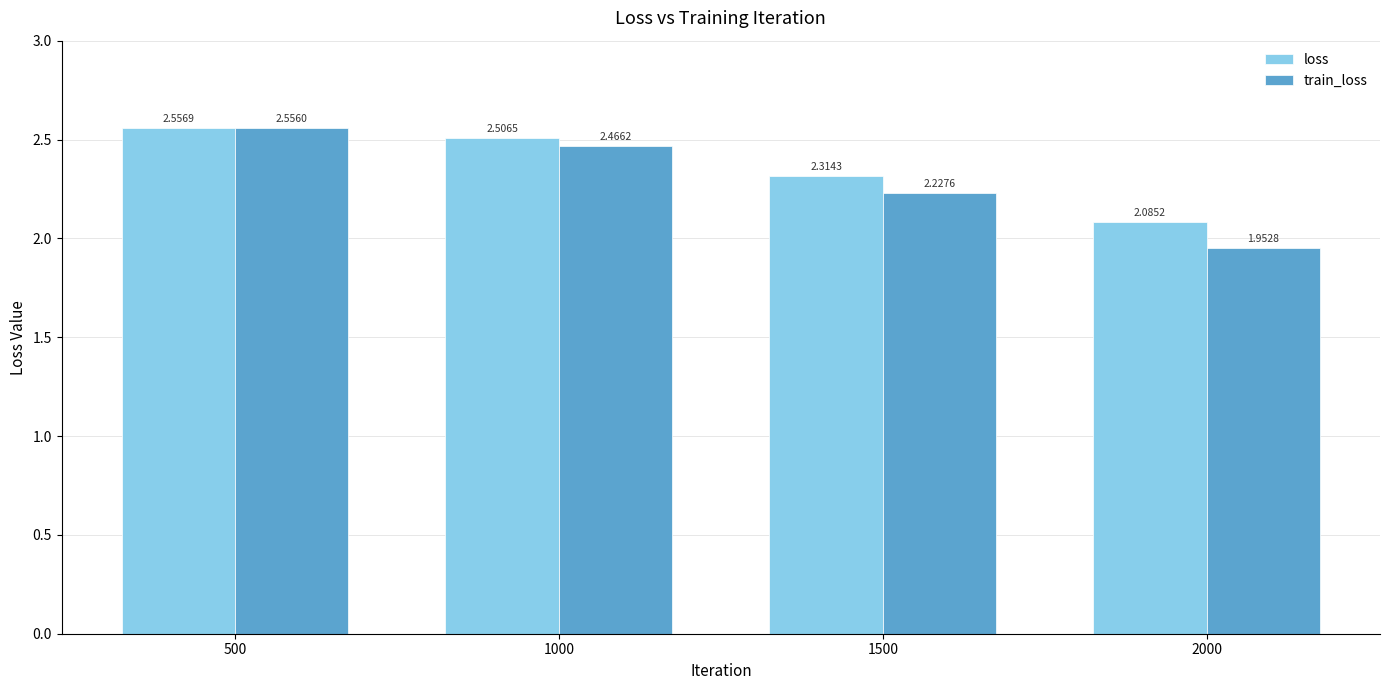

Is it true that train_loss equals 1.7 at 500?

False